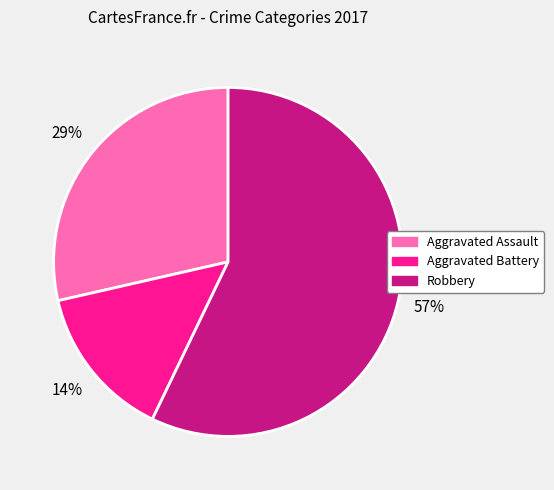

The Aggravated Battery slice represents 14% of the pie. True or false?

True